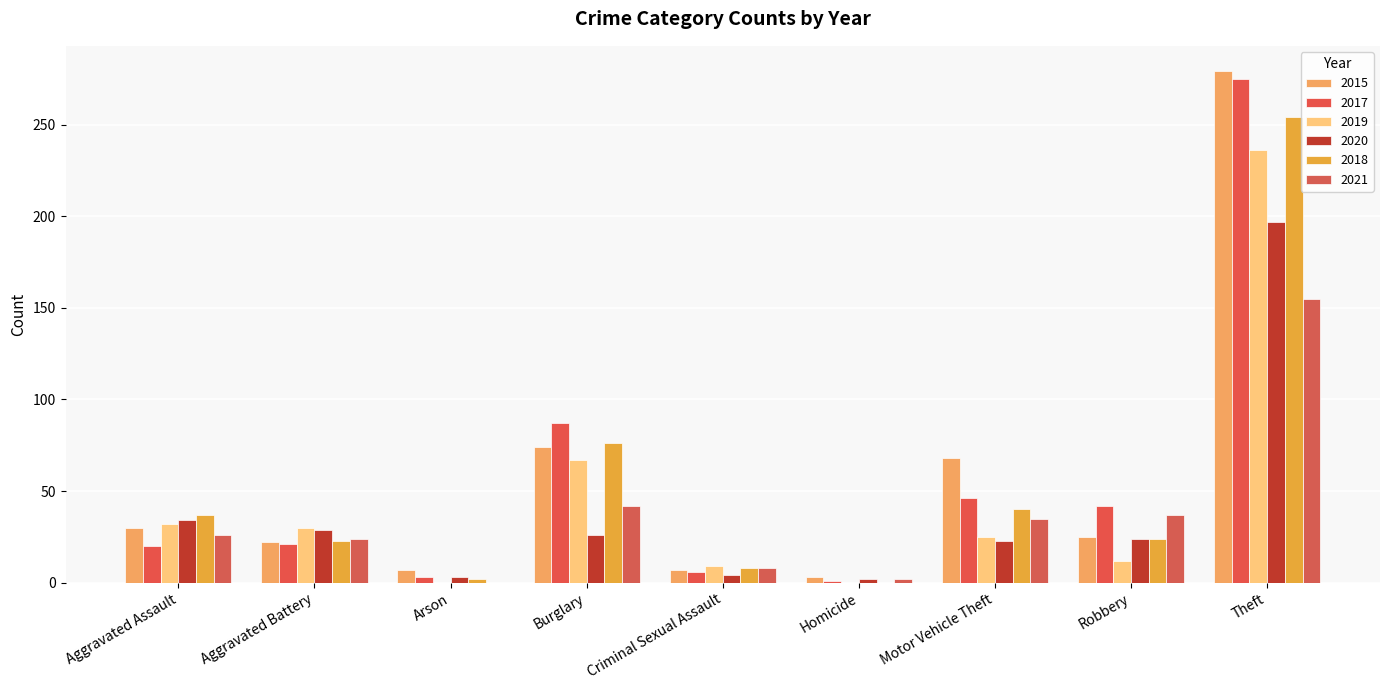

How many data points does each series have?

9